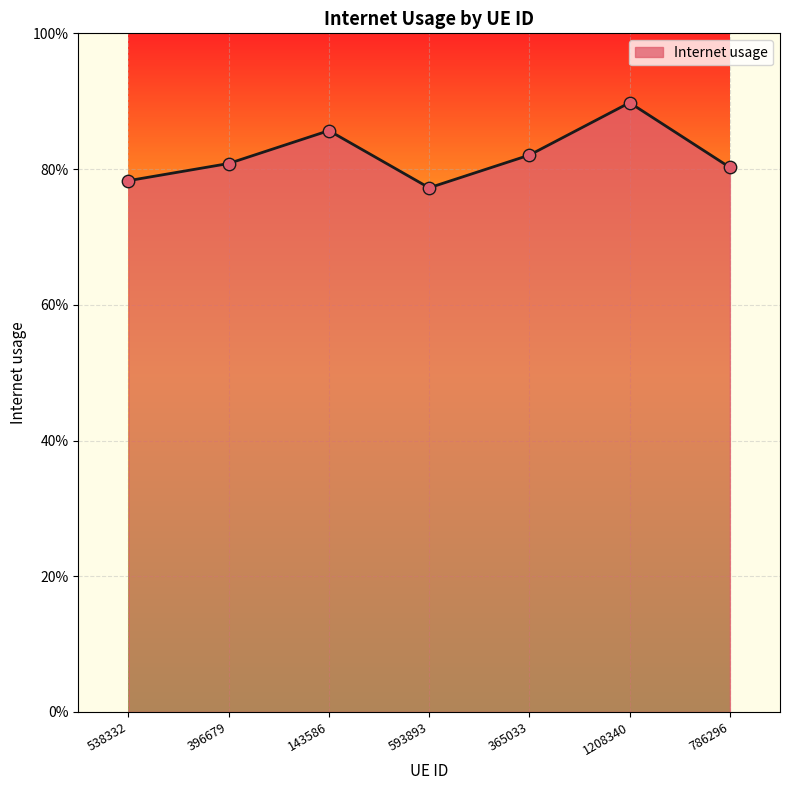

Does the chart have visible grid lines?

Yes